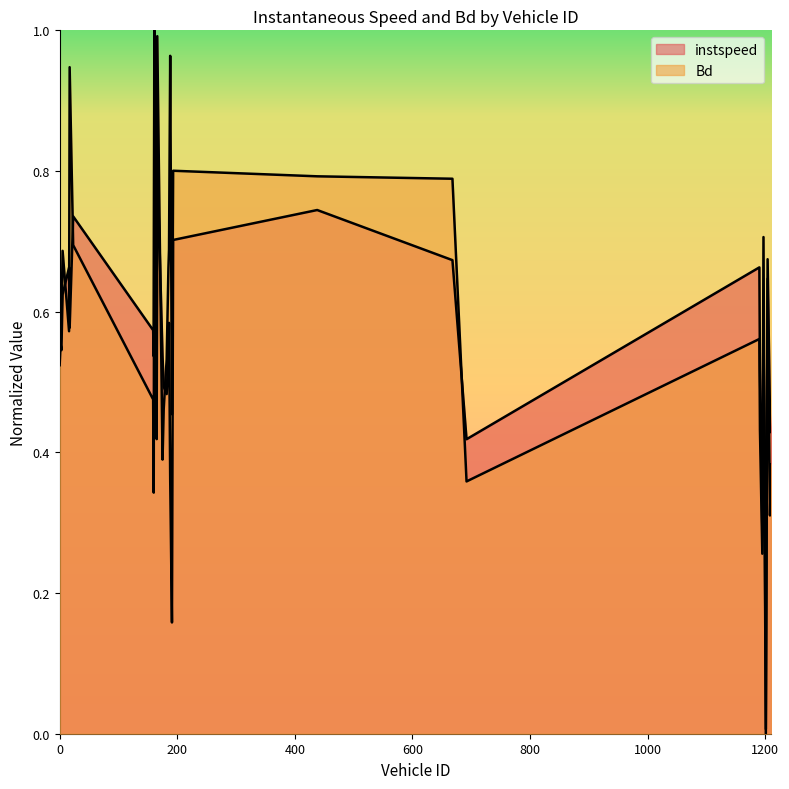

What is the maximum value shown in the chart?

1.0